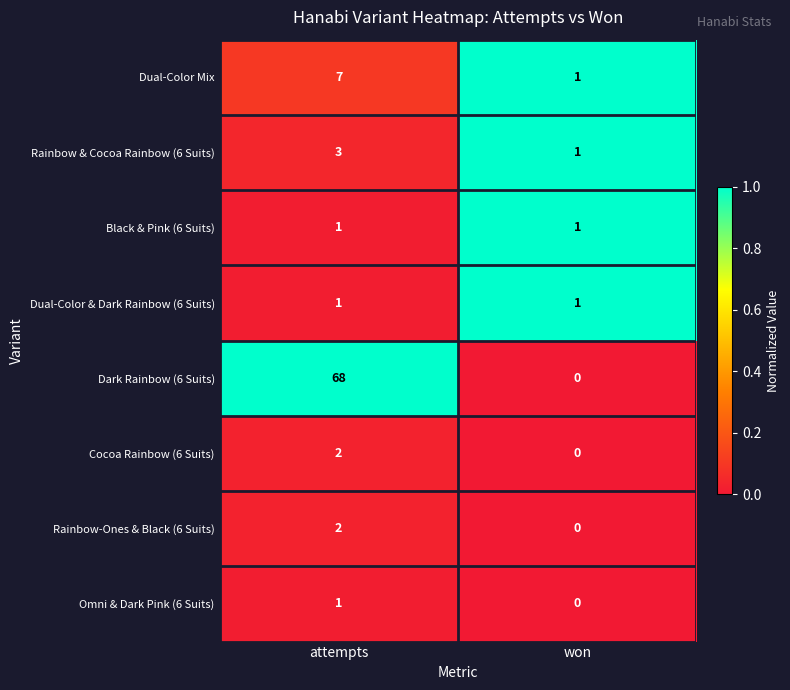

At how many categories does at least one series exceed 0?

2